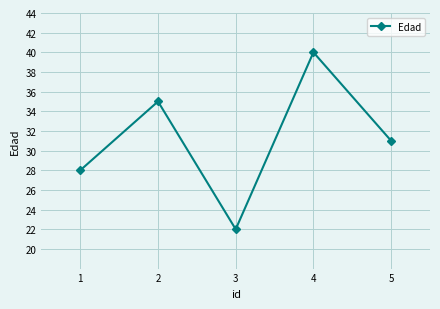

Count the number of data series in this chart.

1